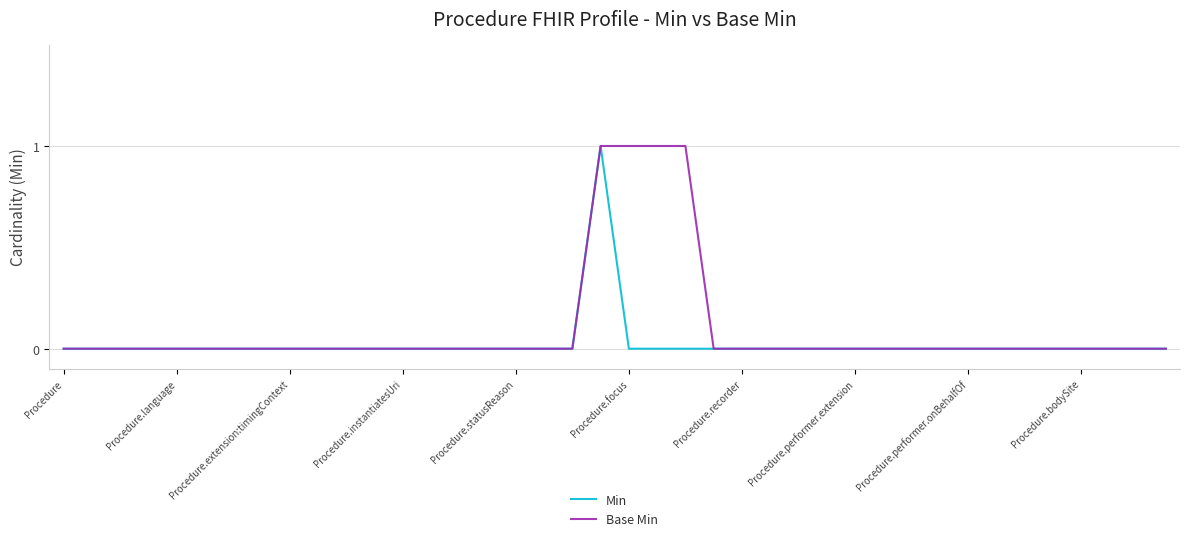

List the series in order of their overall mean, highest first.

Base Min, Min